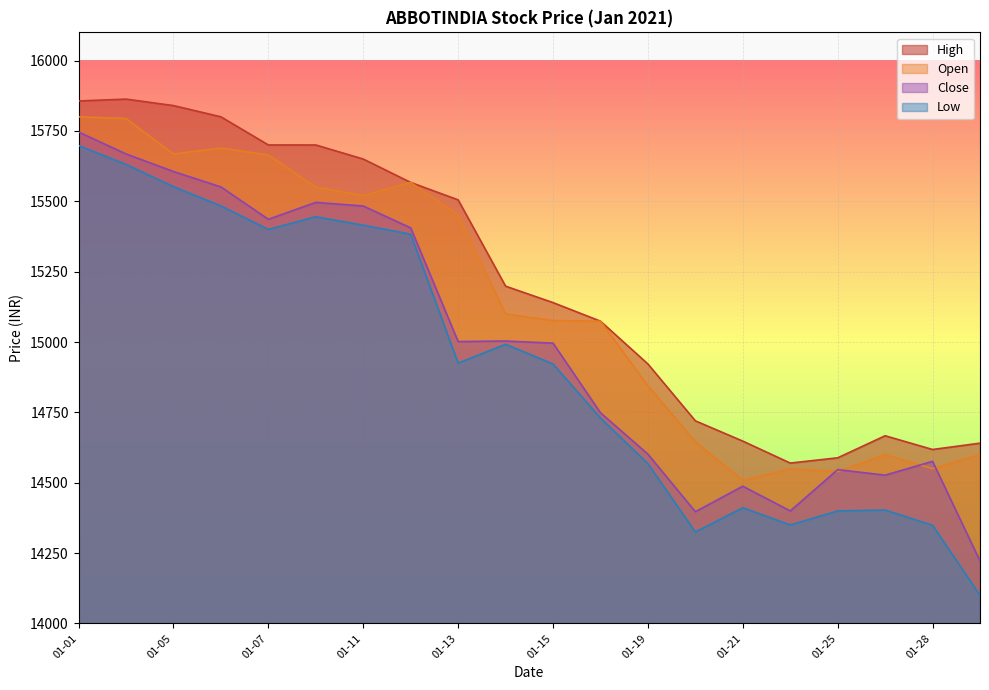

List the series in order of their overall mean, lowest first.

Low, Close, Open, High